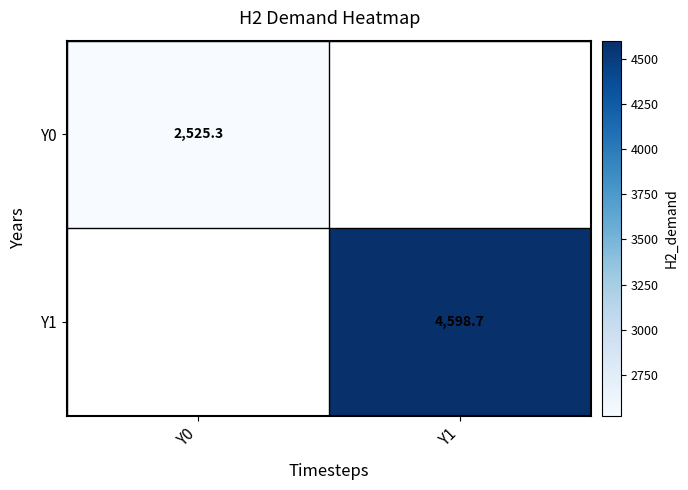

At which label is Y0 closest to 2525?

Y0